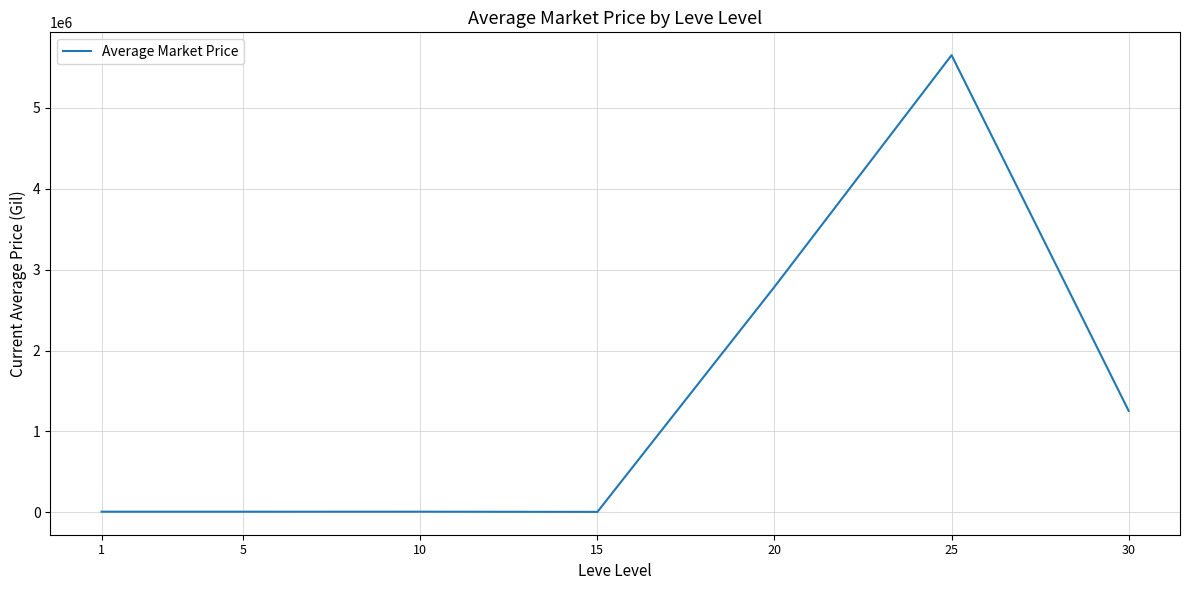

Where is the data nearest to the value 2828484?

20